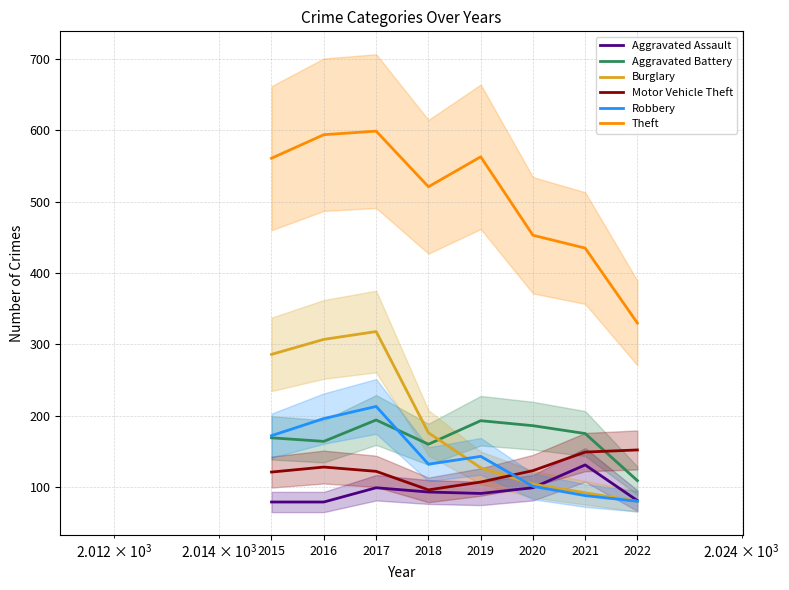

In Robbery, how many points are higher than both neighbors (excluding endpoints)?

2